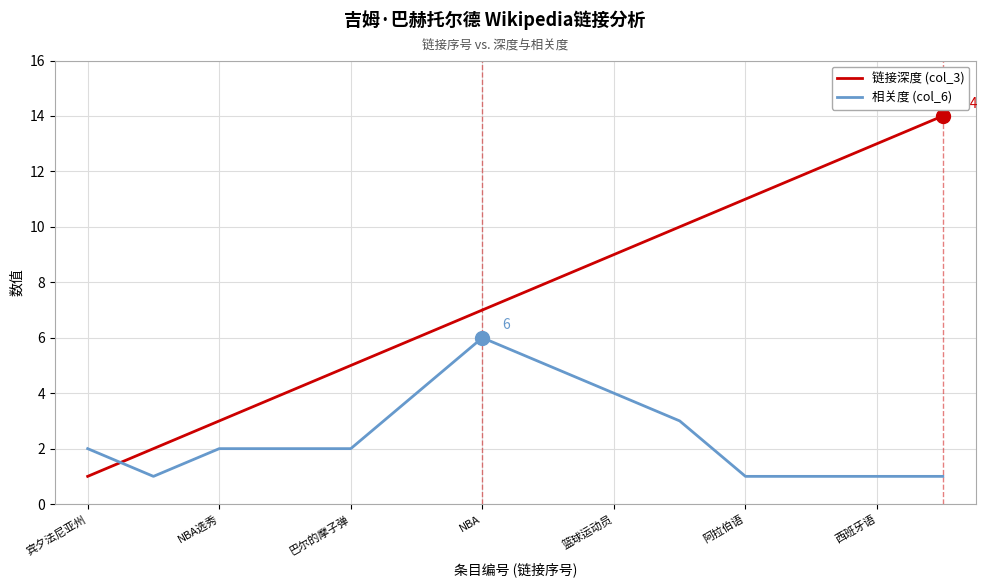

True or false: 链接深度 (col_3) has more than 1 points higher than both neighbors.

False